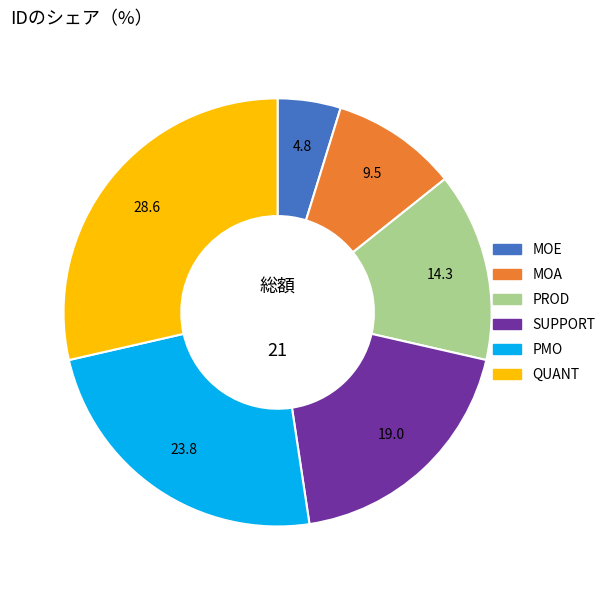

Is it true that PROD is 14% of the pie?

True